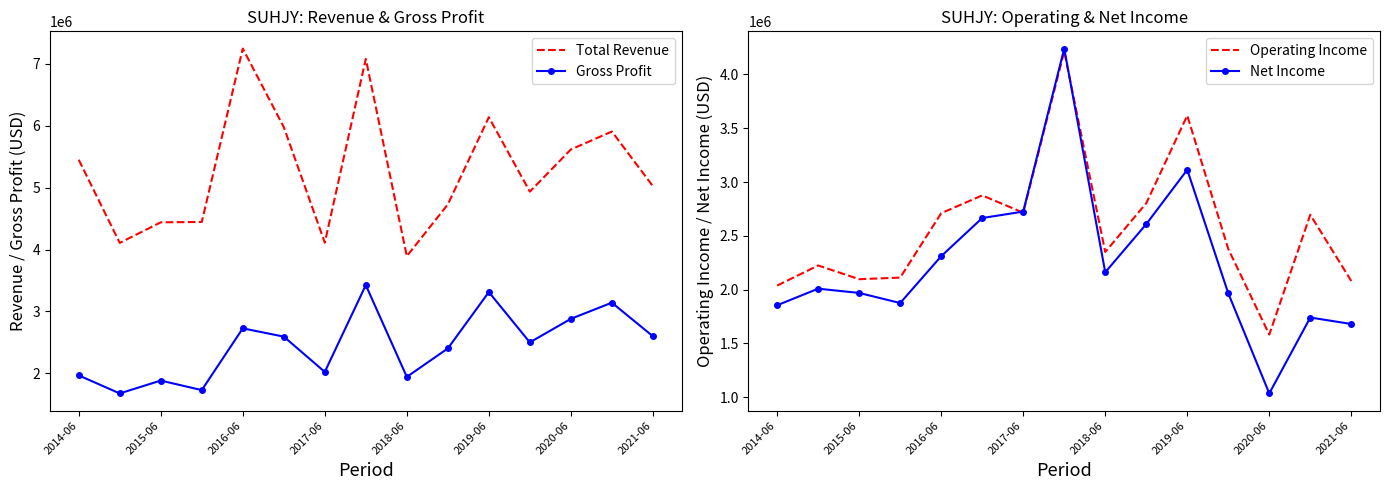

What is the maximum value for Gross Profit?

3425800